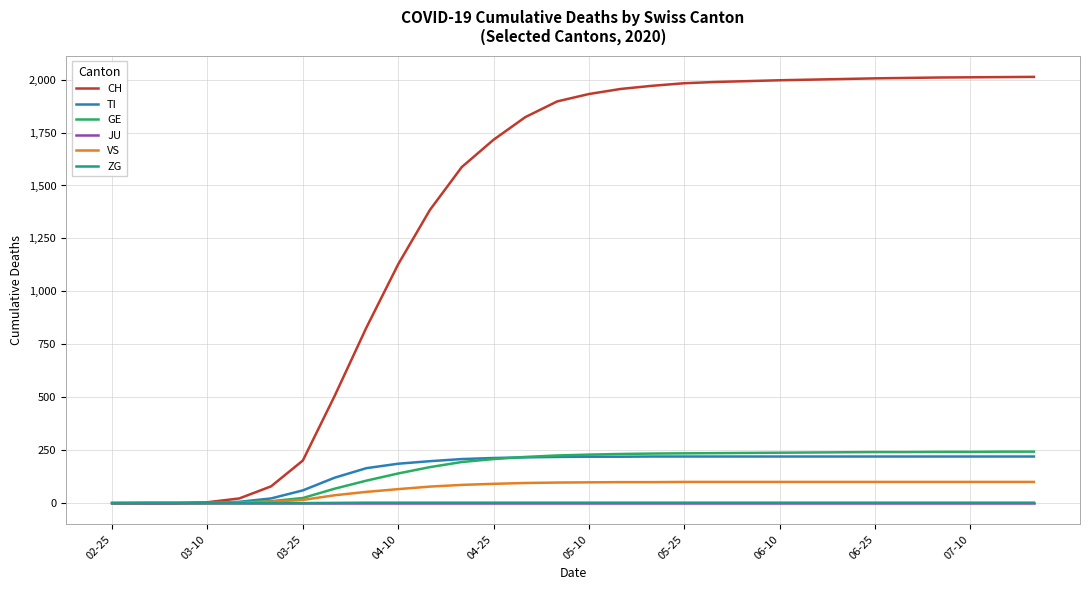

Which series has the largest range (max minus min)?

CH